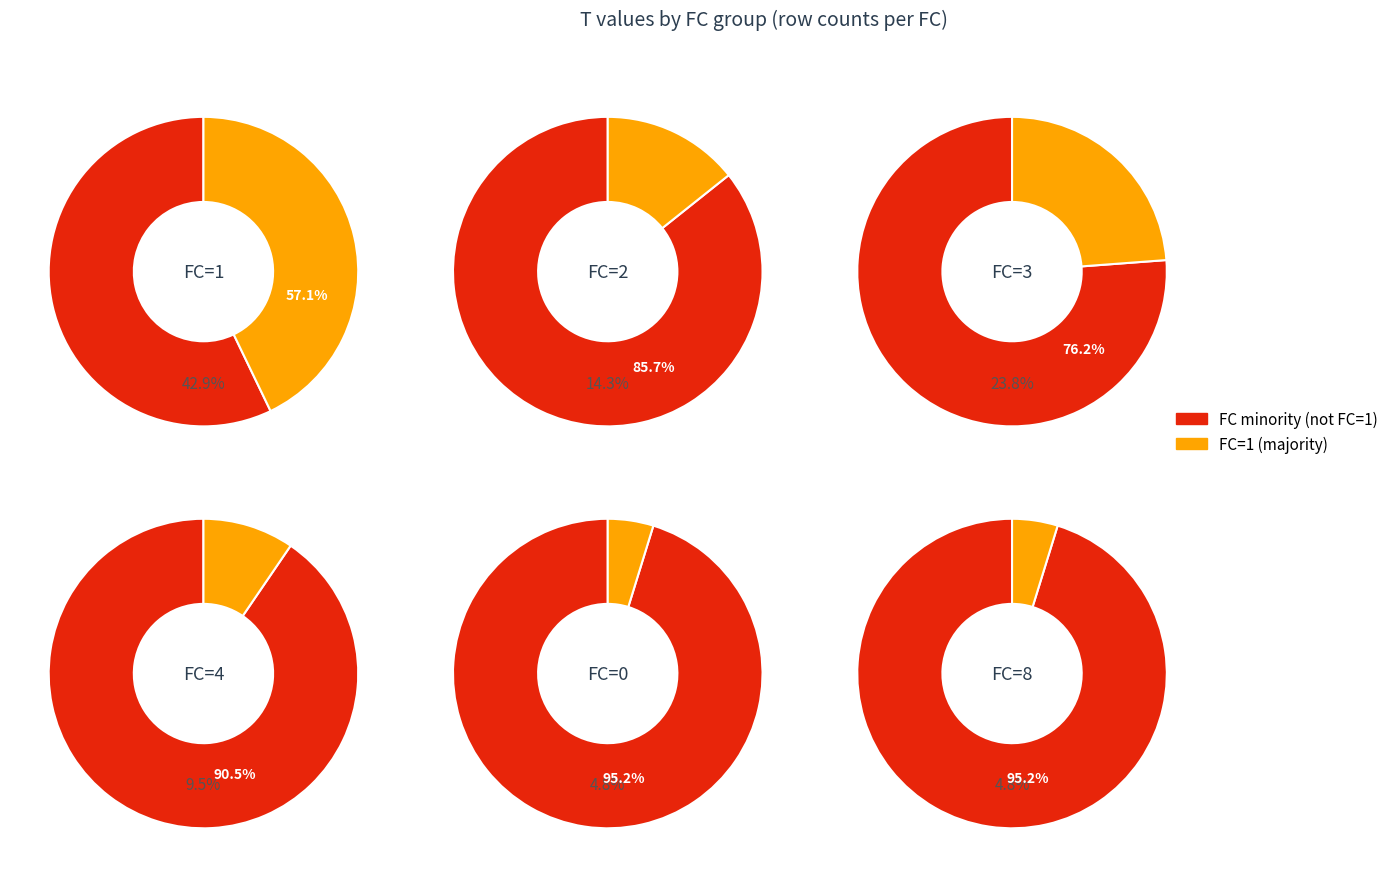

What is the ratio of the value at 0 to the value at 4?

0.5